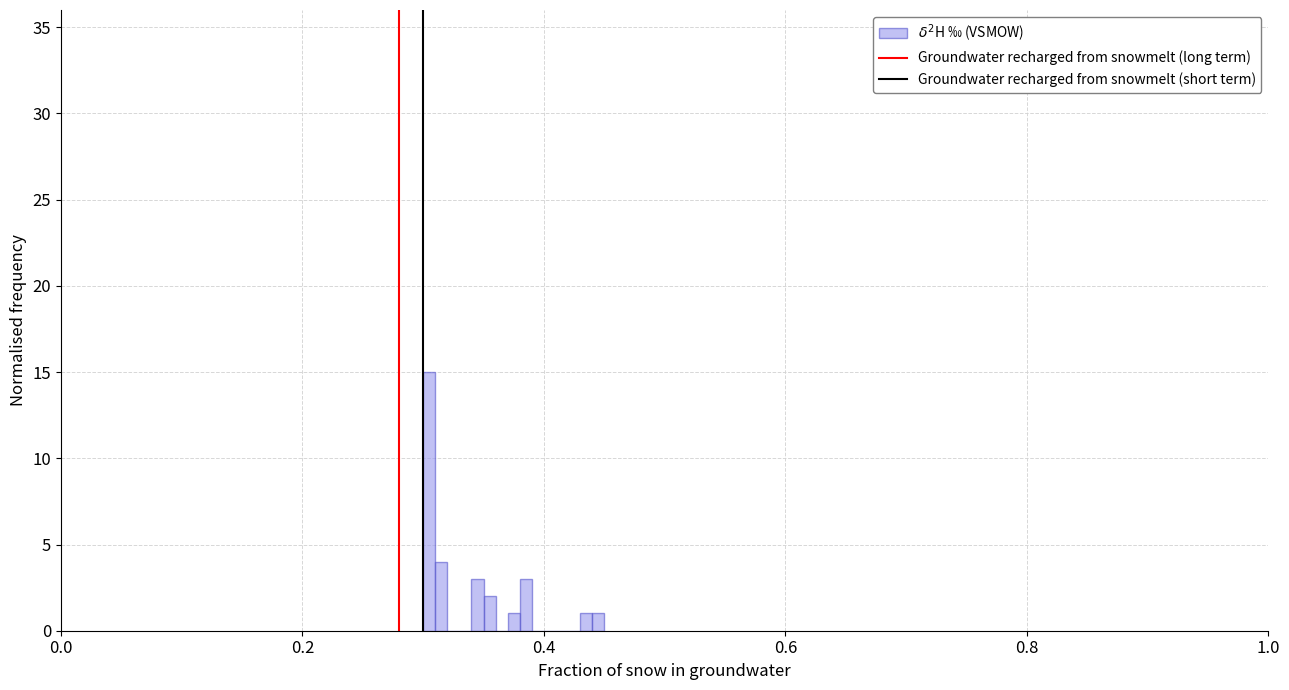

Around what value on the x-axis is the tallest bar? Give the approximate position of its centre, as read against the axis.

0.30